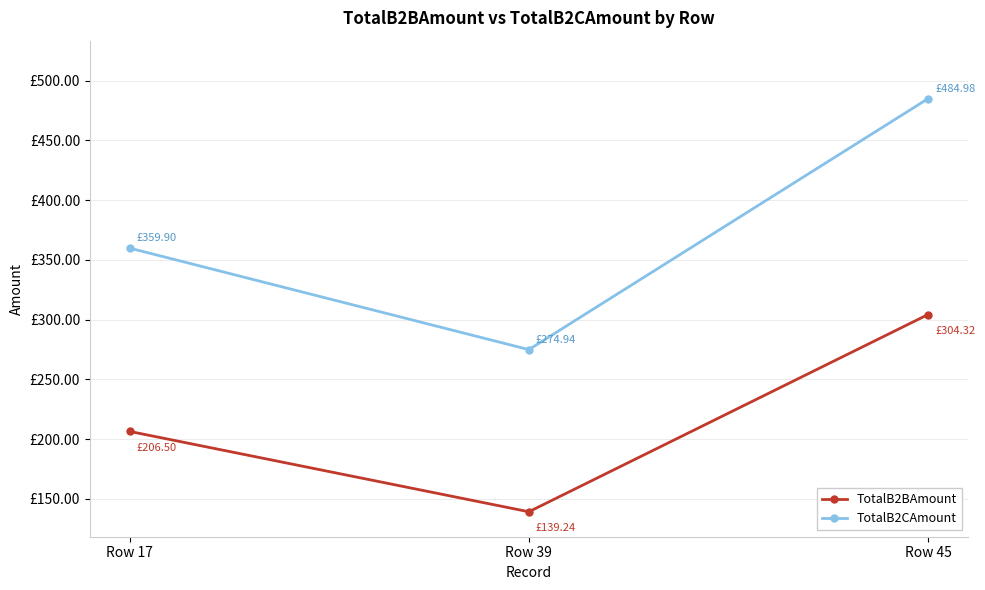

Between Row 17 and Row 39, which series saw the biggest shift?

TotalB2CAmount